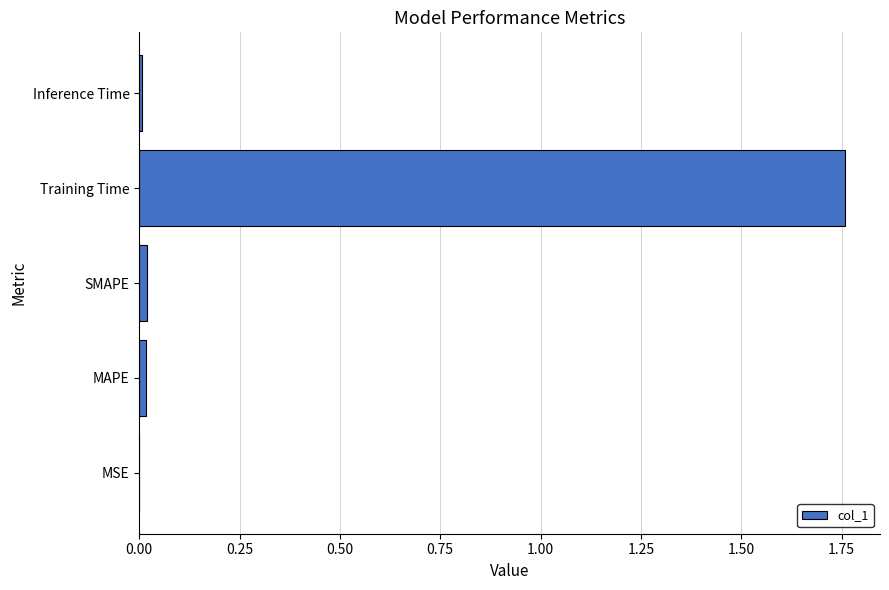

Which has a higher value, MSE or Training Time?

Training Time